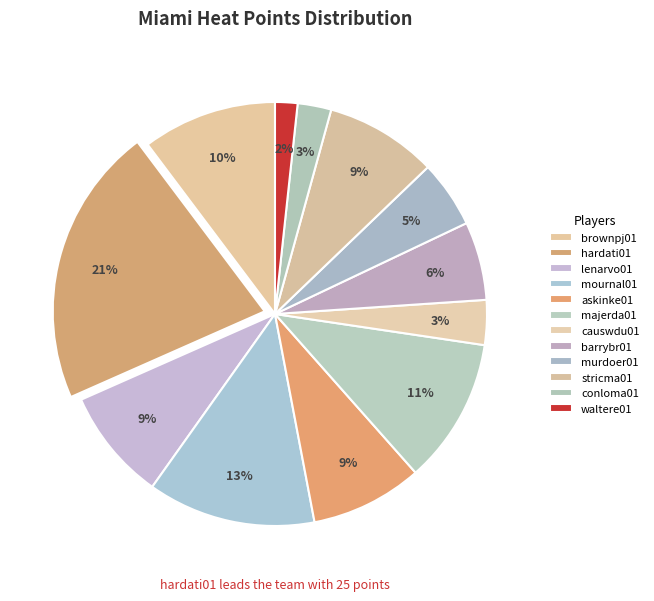

True or false: mournal01 accounts for 1% of the total.

False